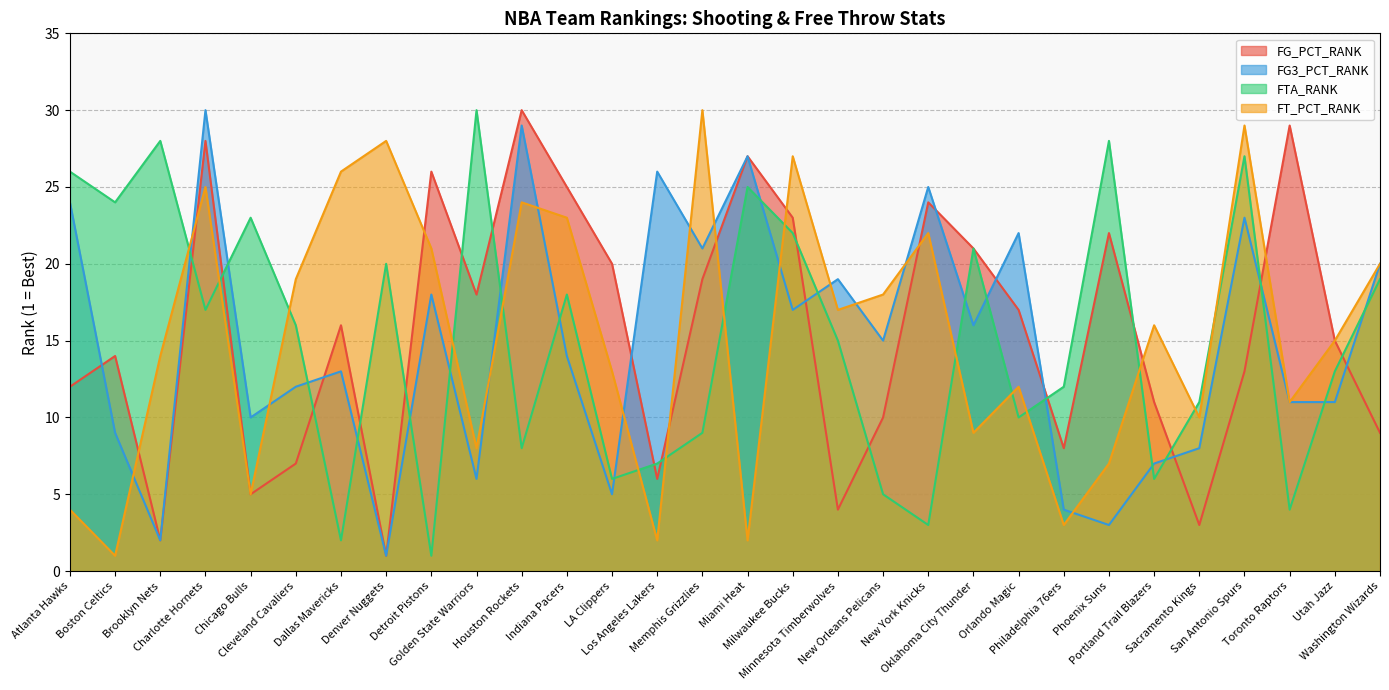

How many lines are shown in the chart?

4